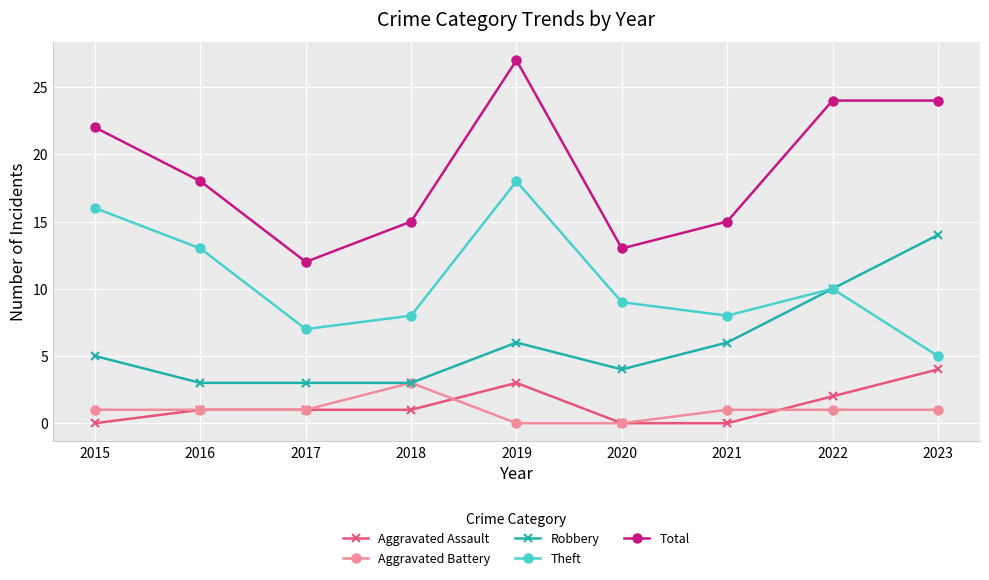

True or false: Robbery has more than 0 interior local peaks.

True